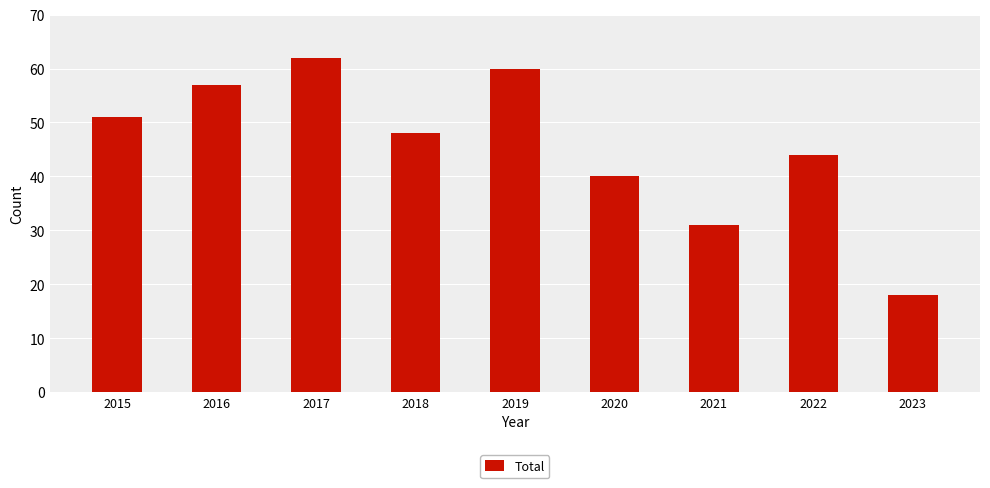

Is it true that the value at 2017 is 104?

False